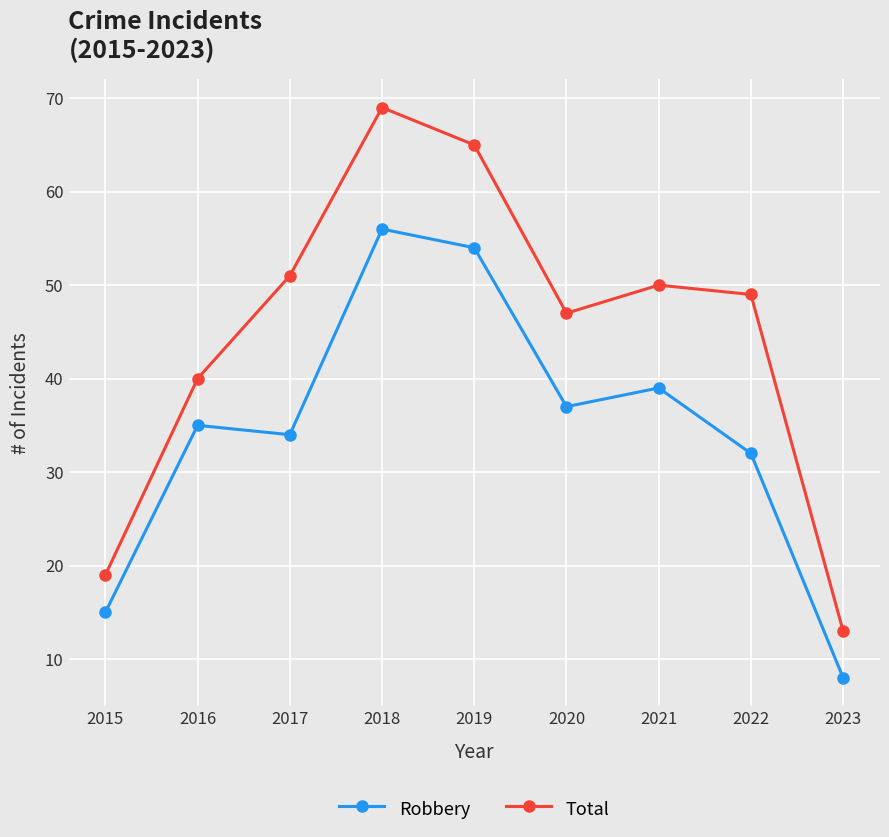

Where does the Total series first go above 49?

2017